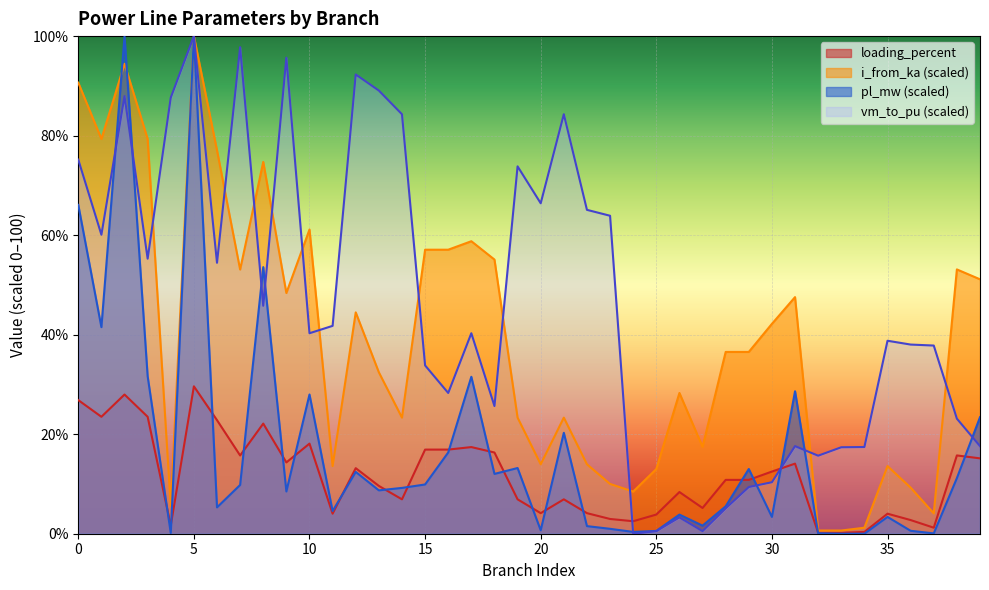

Reading right to left, transcribe all the data shown in this chart.

pl_mw: 39=23.4	38=11.2	37=0.1	36=0.6	35=3.4	34=0.0	33=0.0	32=0.1	31=28.6	30=3.4	29=13.0	28=5.5	27=1.6	26=3.8	25=0.6	24=0.4	23=1.0	22=1.5	21=20.3	20=0.7	19=13.2	18=12.0	17=31.5	16=16.3	15=9.9	14=9.2	13=8.7	12=12.4	11=4.5	10=28.0	9=8.5	8=53.6	7=9.8	6=5.3	5=100.0	4=0.1	3=31.7	2=100.0	1=41.5	0=66.1
i_from_ka: 39=51.1	38=53.1	37=4.1	36=9.3	35=13.6	34=1.2	33=0.6	32=0.6	31=47.5	30=42.2	29=36.5	28=36.5	27=17.5	26=28.3	25=13.0	24=8.5	23=10.0	22=14.0	21=23.3	20=14.0	19=23.3	18=55.1	17=58.8	16=57.1	15=57.1	14=23.3	13=32.4	12=44.5	11=13.6	10=61.1	9=48.4	8=74.7	7=53.1	6=77.0	5=100.0	4=5.6	3=79.3	2=94.4	1=79.3	0=90.6
loading_percent: 39=15.1	38=15.7	37=1.2	36=2.7	35=4.0	34=0.4	33=0.2	32=0.2	31=14.1	30=12.5	29=10.8	28=10.8	27=5.2	26=8.4	25=3.9	24=2.5	23=3.0	22=4.1	21=6.9	20=4.1	19=6.9	18=16.3	17=17.4	16=16.9	15=16.9	14=6.9	13=9.6	12=13.2	11=4.0	10=18.1	9=14.3	8=22.1	7=15.7	6=22.8	5=29.6	4=1.7	3=23.5	2=28.0	1=23.5	0=26.9
vm_to_pu: 39=17.6	38=23.1	37=37.8	36=38.0	35=38.8	34=17.4	33=17.4	32=15.7	31=17.6	30=10.3	29=9.4	28=5.1	27=0.5	26=3.3	25=0.5	24=0.0	23=63.9	22=65.1	21=84.3	20=66.4	19=73.8	18=25.7	17=40.3	16=28.3	15=33.8	14=84.3	13=89.1	12=92.3	11=41.8	10=40.3	9=95.7	8=45.8	7=97.8	6=54.4	5=100.0	4=87.6	3=55.3	2=87.9	1=60.1	0=75.2